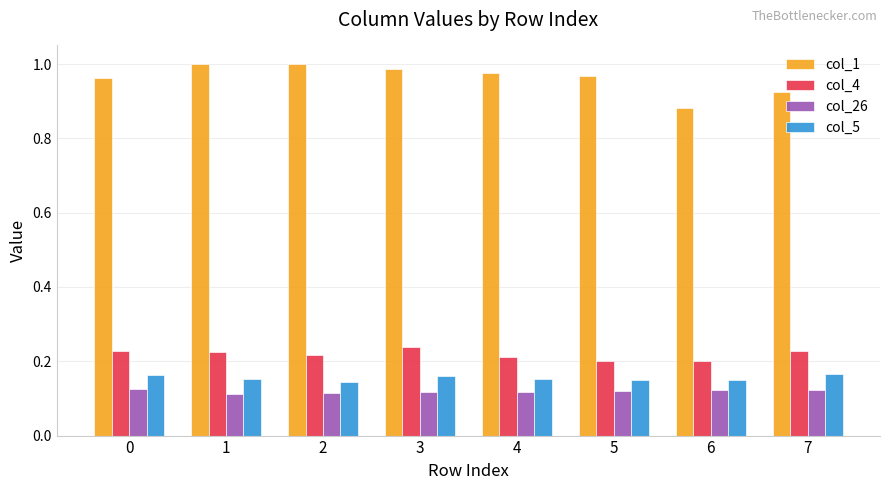

What is the spread (max minus min) of values at 6?

0.8